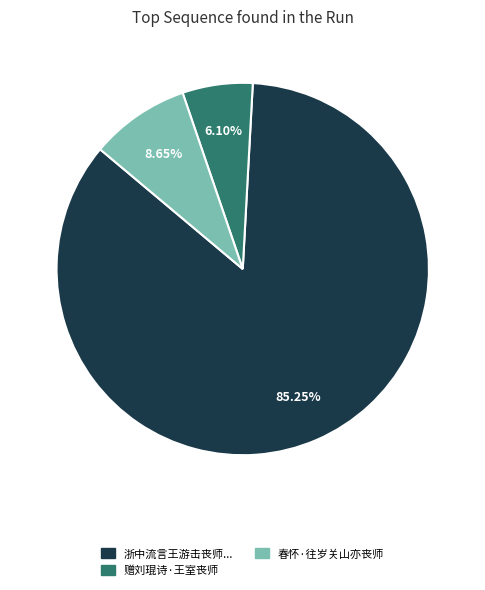

To the nearest percent, what is the difference between the largest and smallest slice percentages?

79%